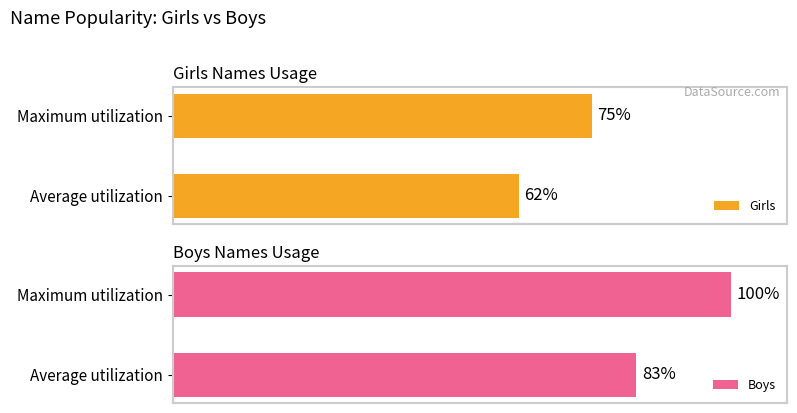

Reading right to left, what are all the values shown in this chart?

Girls: 75	62
Boys: 100	83